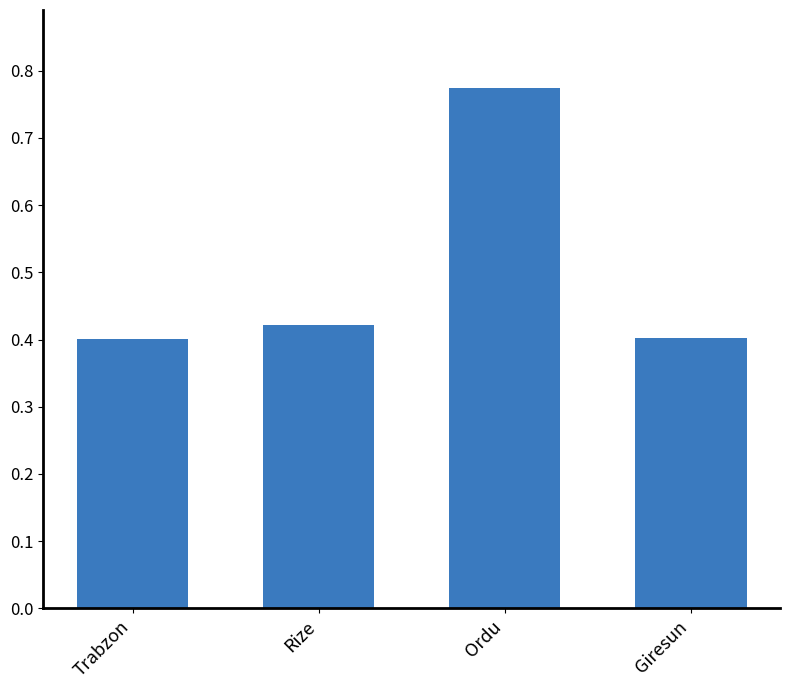

How many values are between 0 and 1?

4